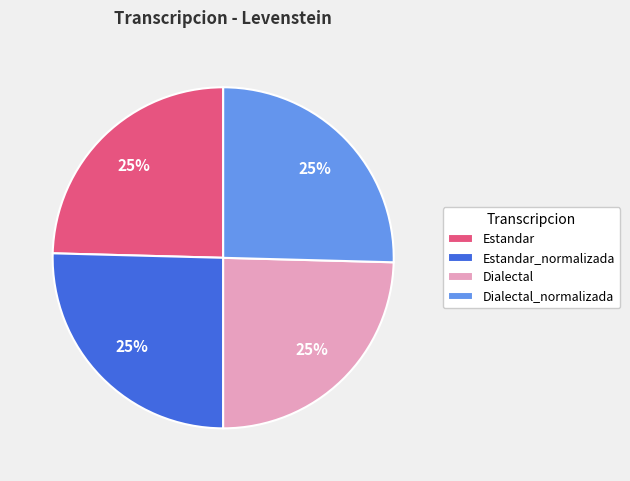

To the nearest percent, what is the combined percentage of Estandar and Dialectal_normalizada?

50%